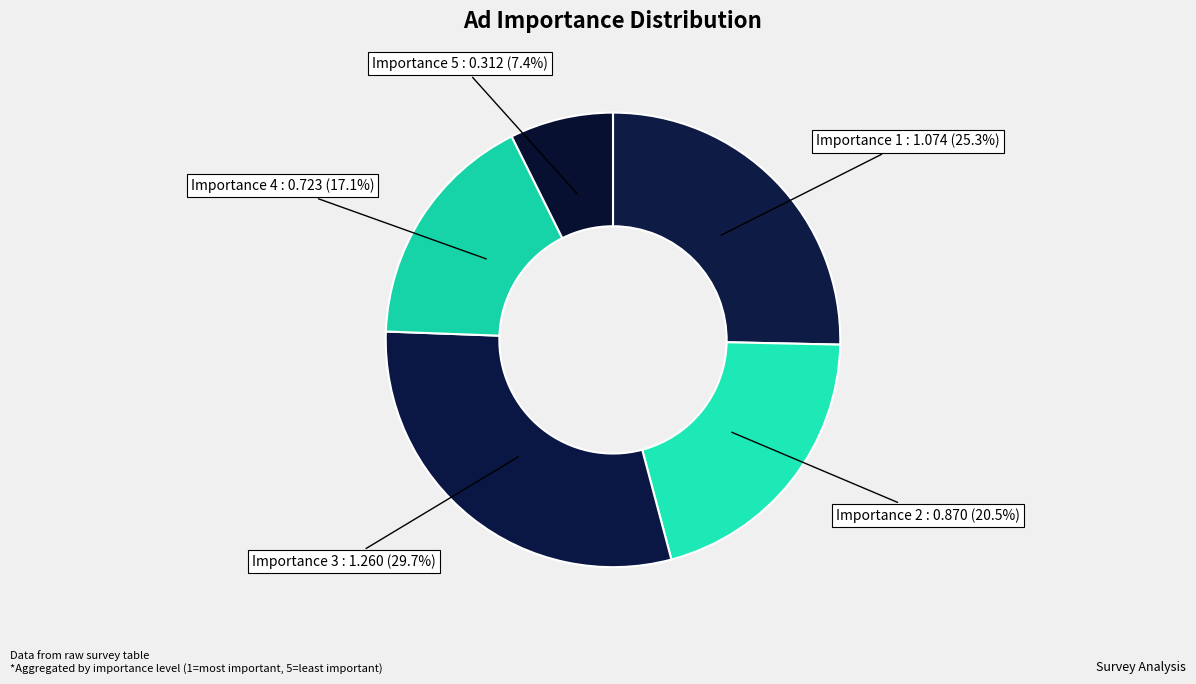

Count the number of slices in the pie.

5